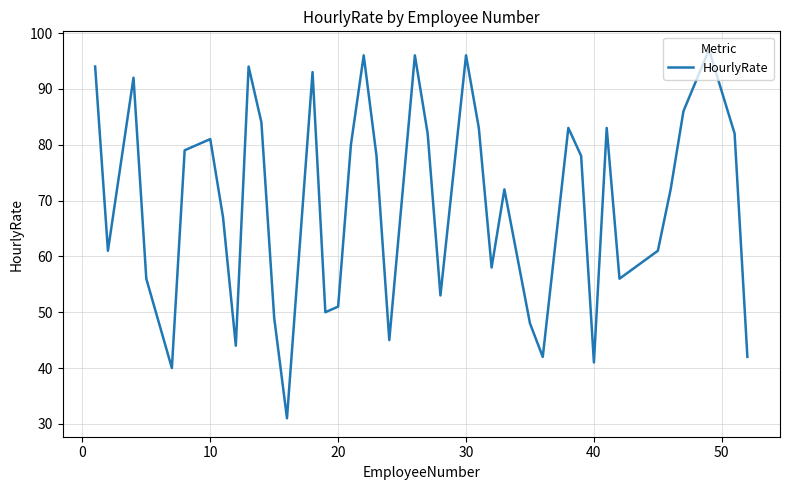

What is the greatest value displayed?

97